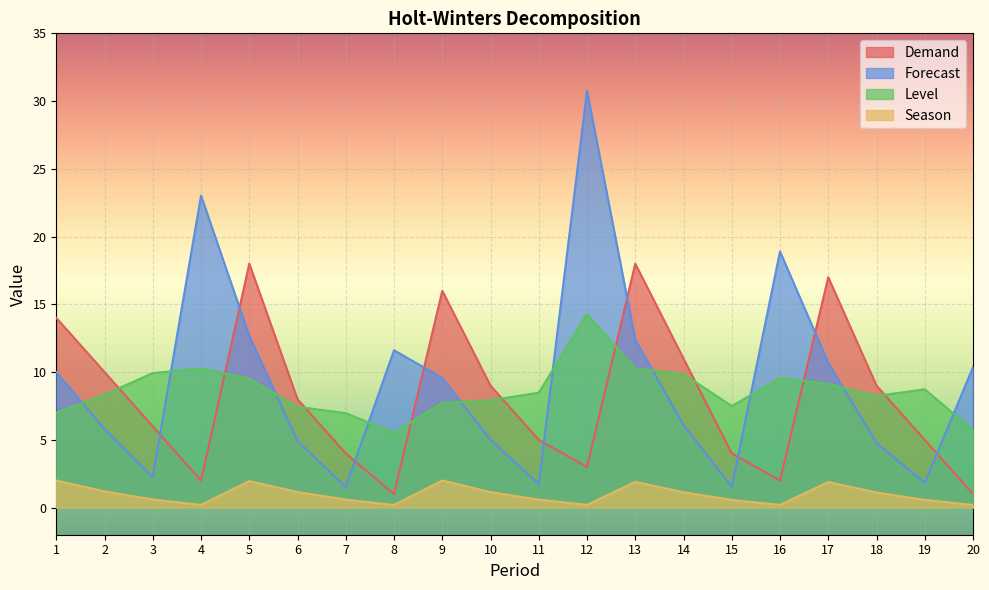

Which label corresponds to the smallest value in the chart?

20